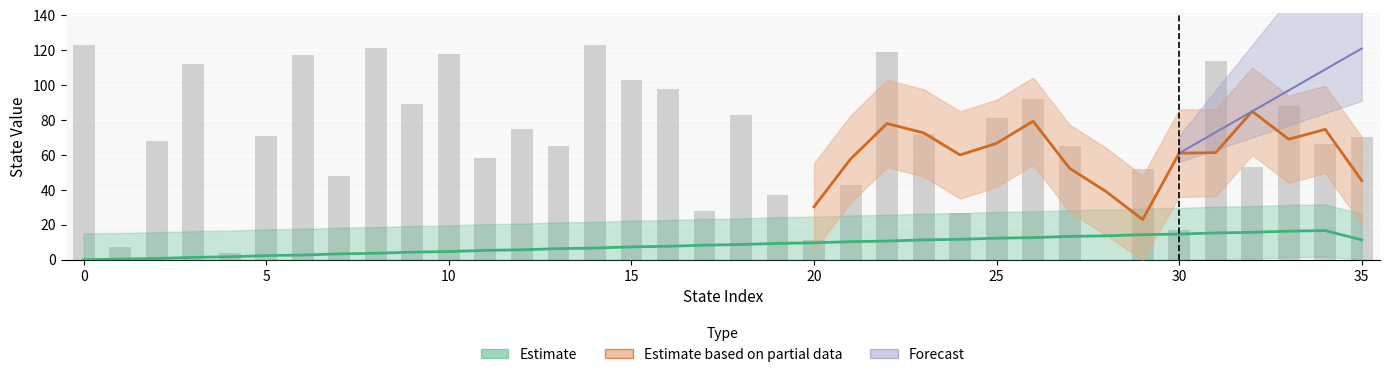

Are the bars grouped side by side (vs. stacked)?

Yes